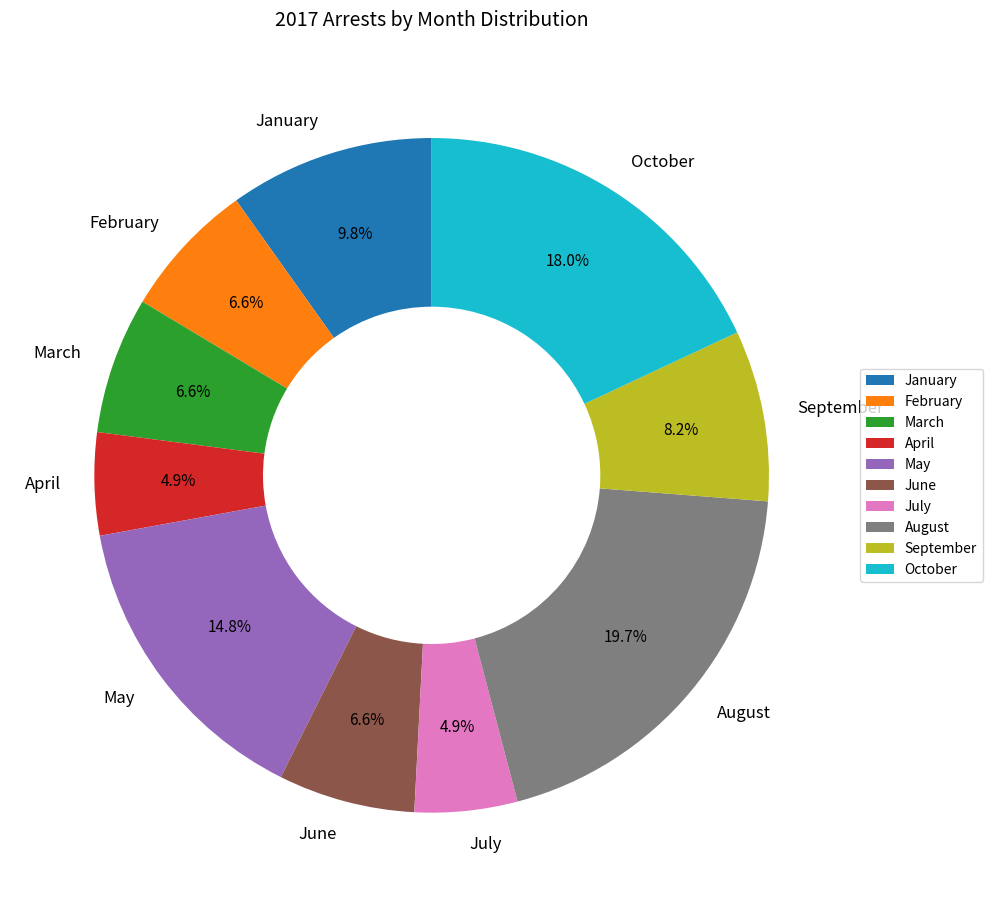

Is it true that March is 1% of the pie?

False